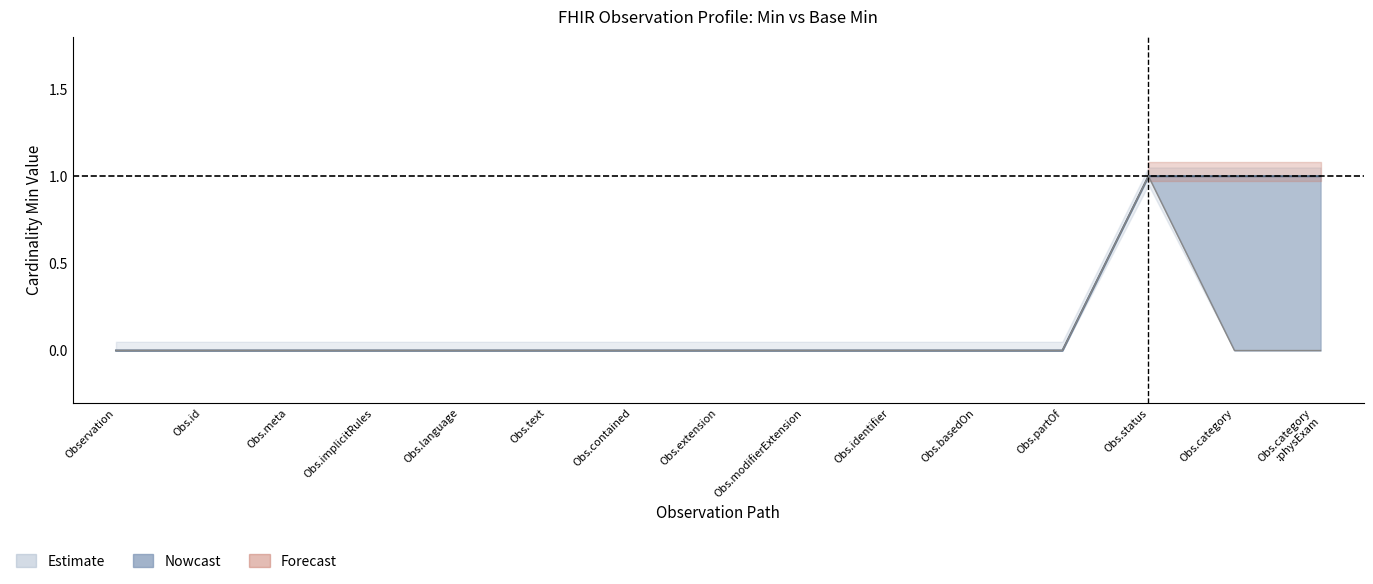

What is the label of the 7th point from the right?

Obs.modifierExtension